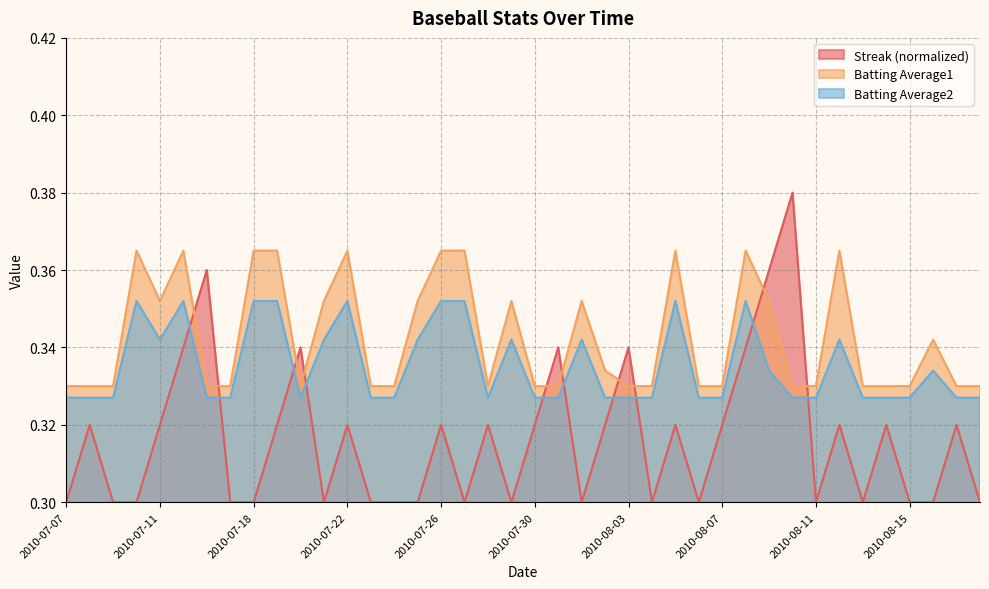

Which category has the lowest value across all series?

2010-07-07